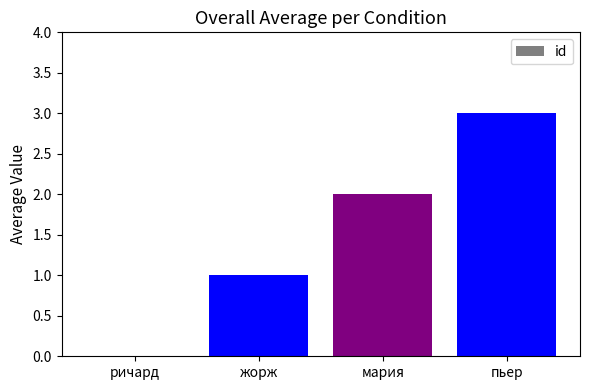

What is the sum of the values at жорж and ричард?

1